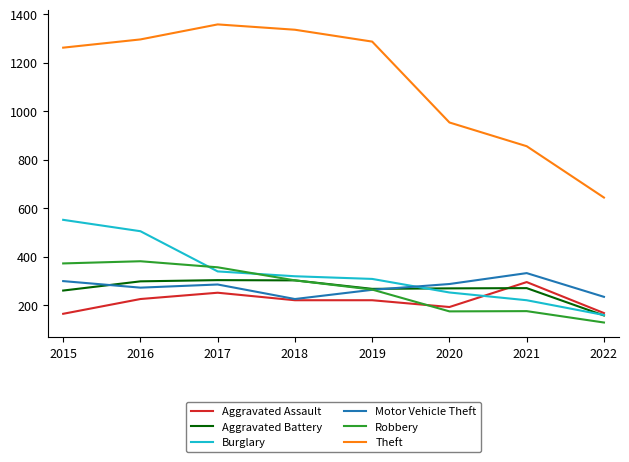

The value of Theft at 2015 is 1263. True or false?

True